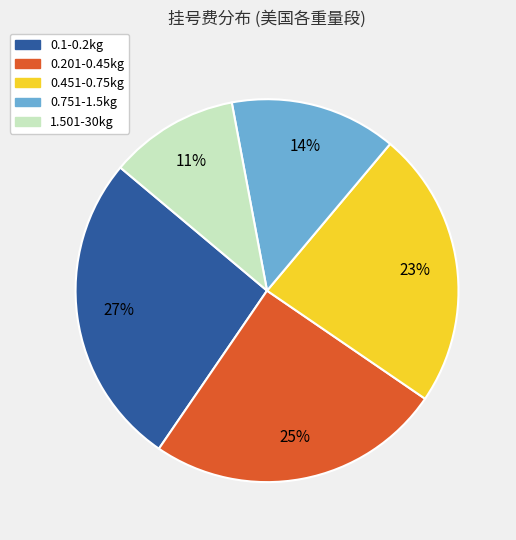

To the nearest percent, what percentage of the pie is 0.751-1.5kg?

14%